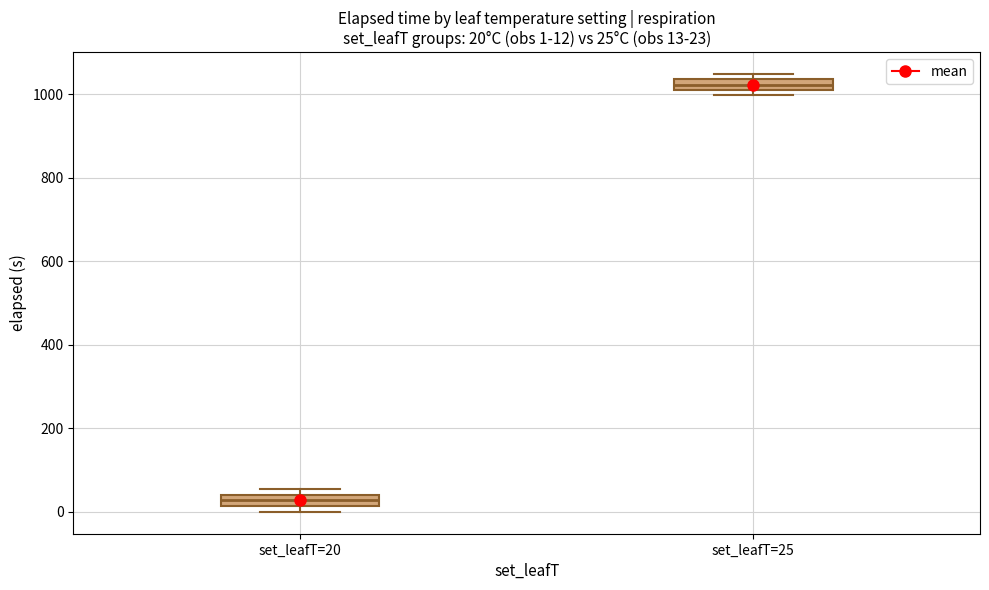

Which box's median line is the highest?

set_leafT=25